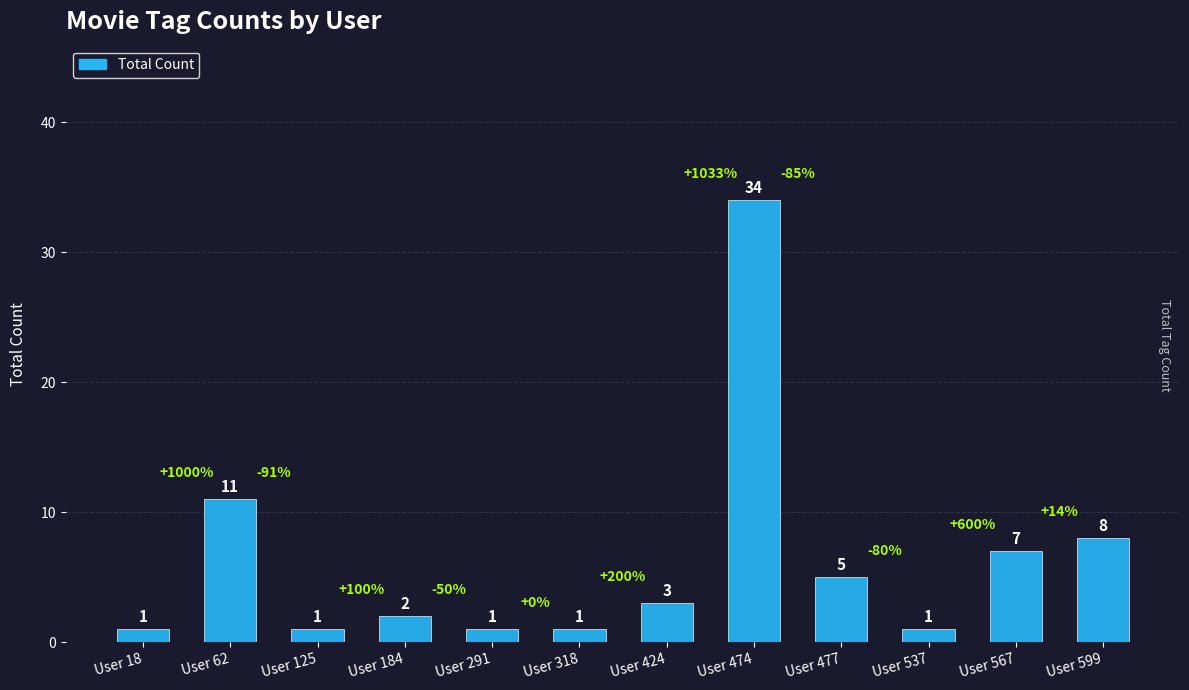

What is the value of the 2nd bar from the left?

11